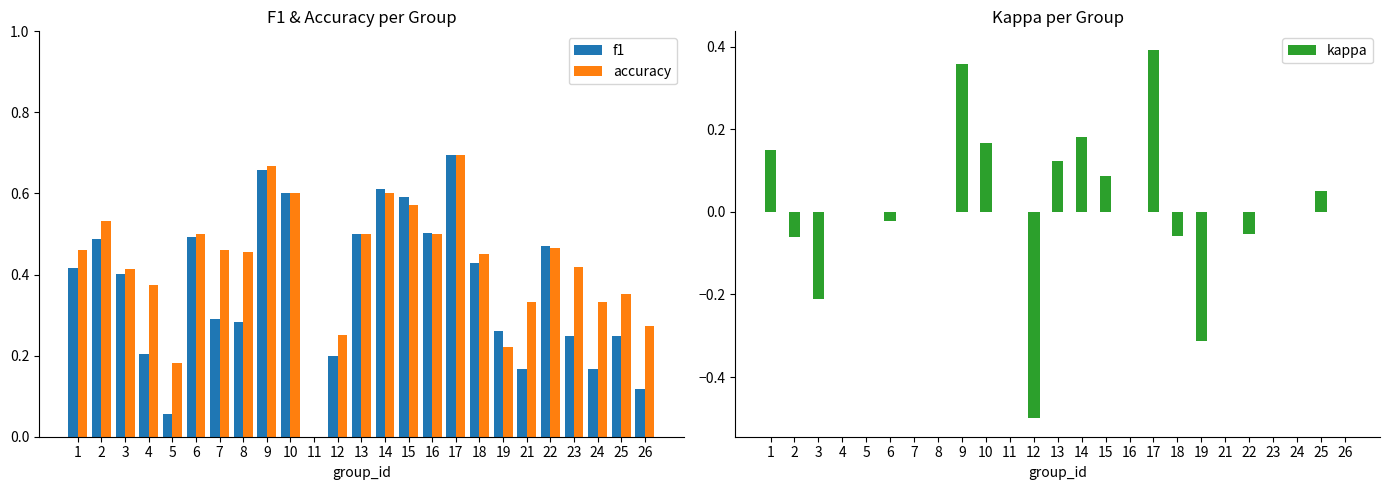

Which series has the largest range (max minus min)?

kappa